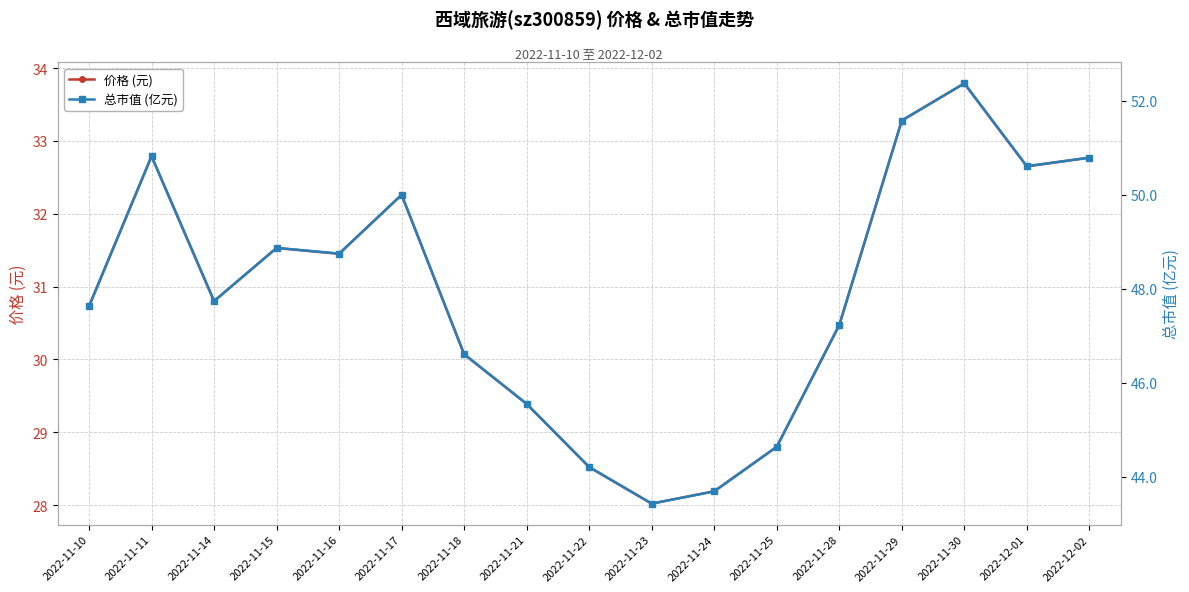

The 价格 (元) series shows 29.4 at 2022-11-21. True or false?

True